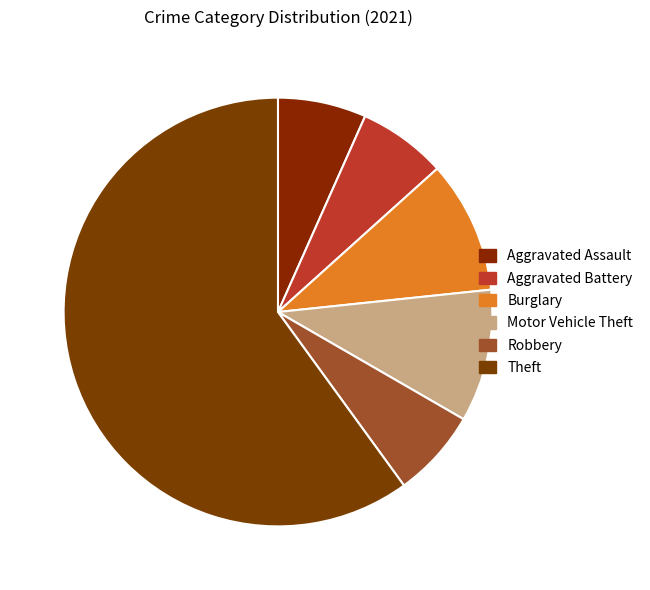

Count the number of slices in the pie.

6